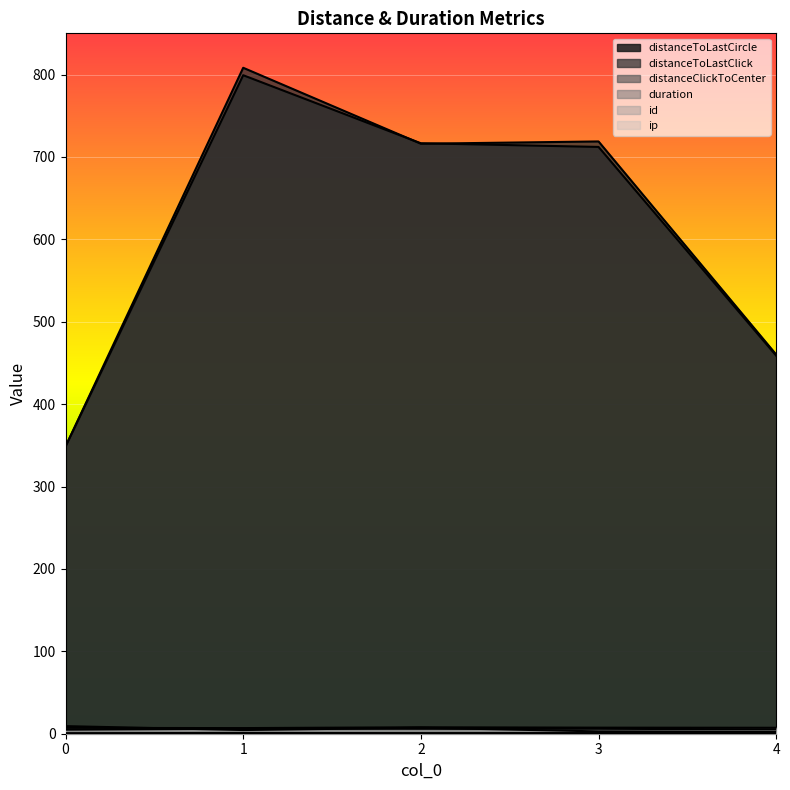

How many data points does each series have?

5